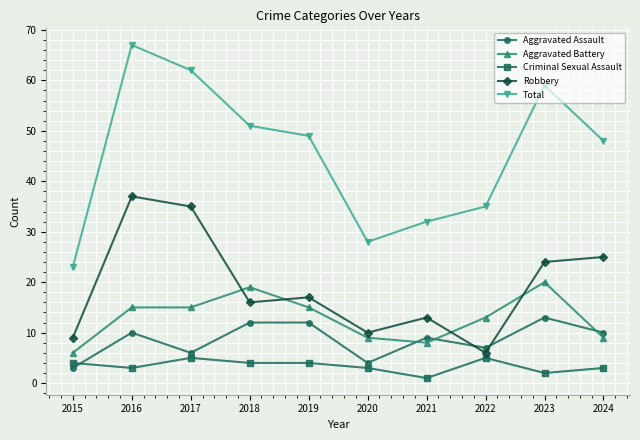

What value does the Aggravated Battery series have at 2023, to the nearest 10?

20